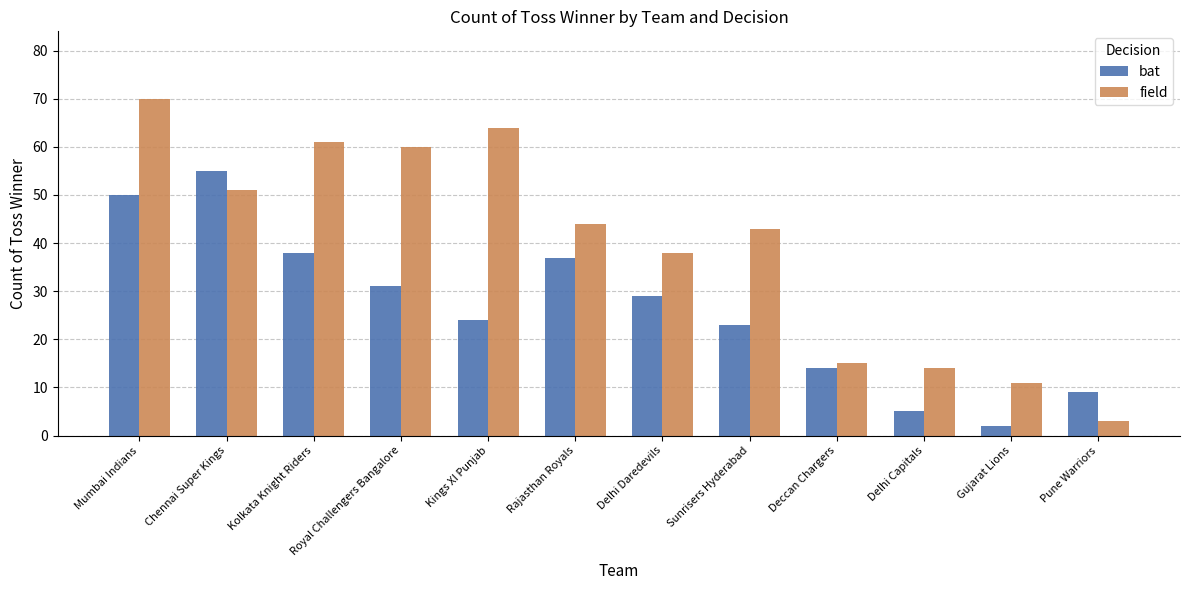

Are the bars horizontal?

No